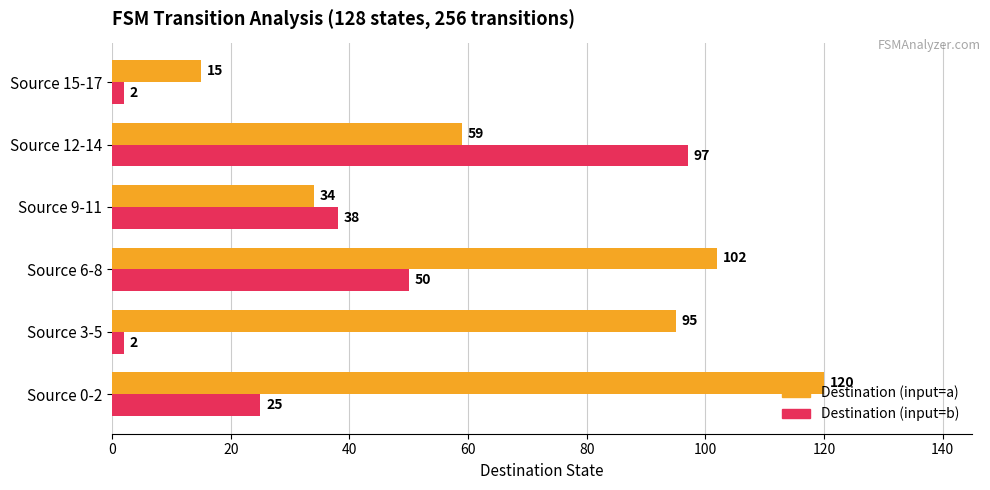

At which category is the sum across all series the highest?

Source 12-14